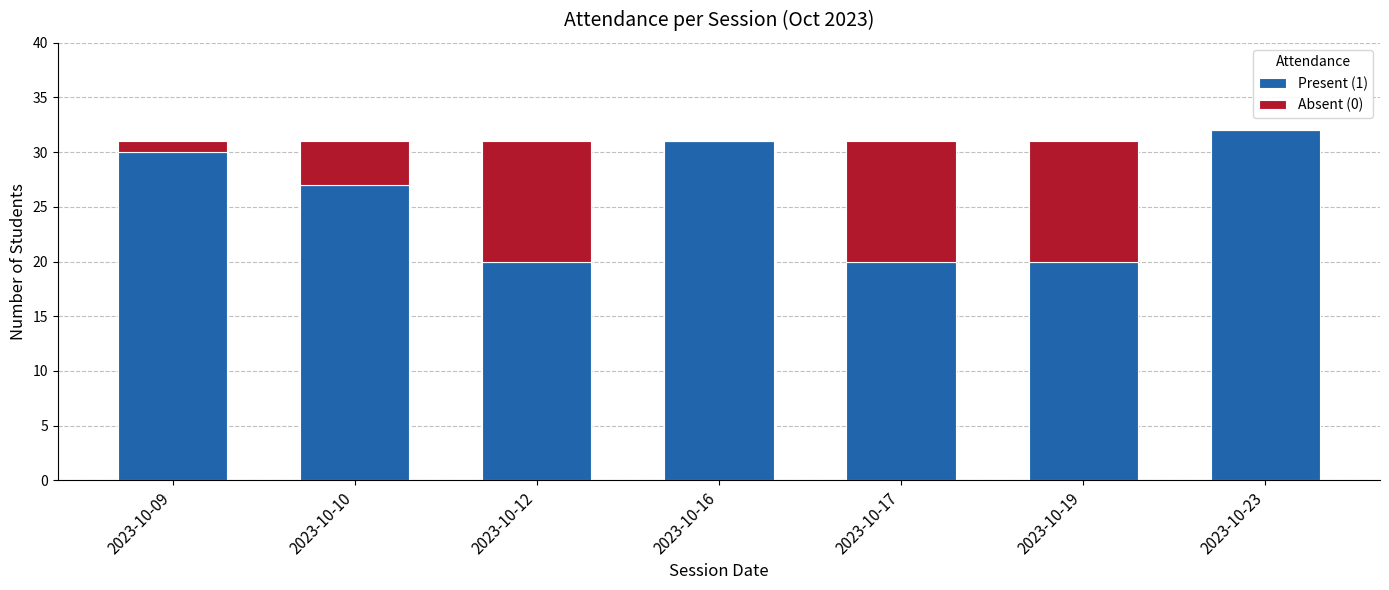

Where does the Present (1) series first go above 27?

2023-10-09